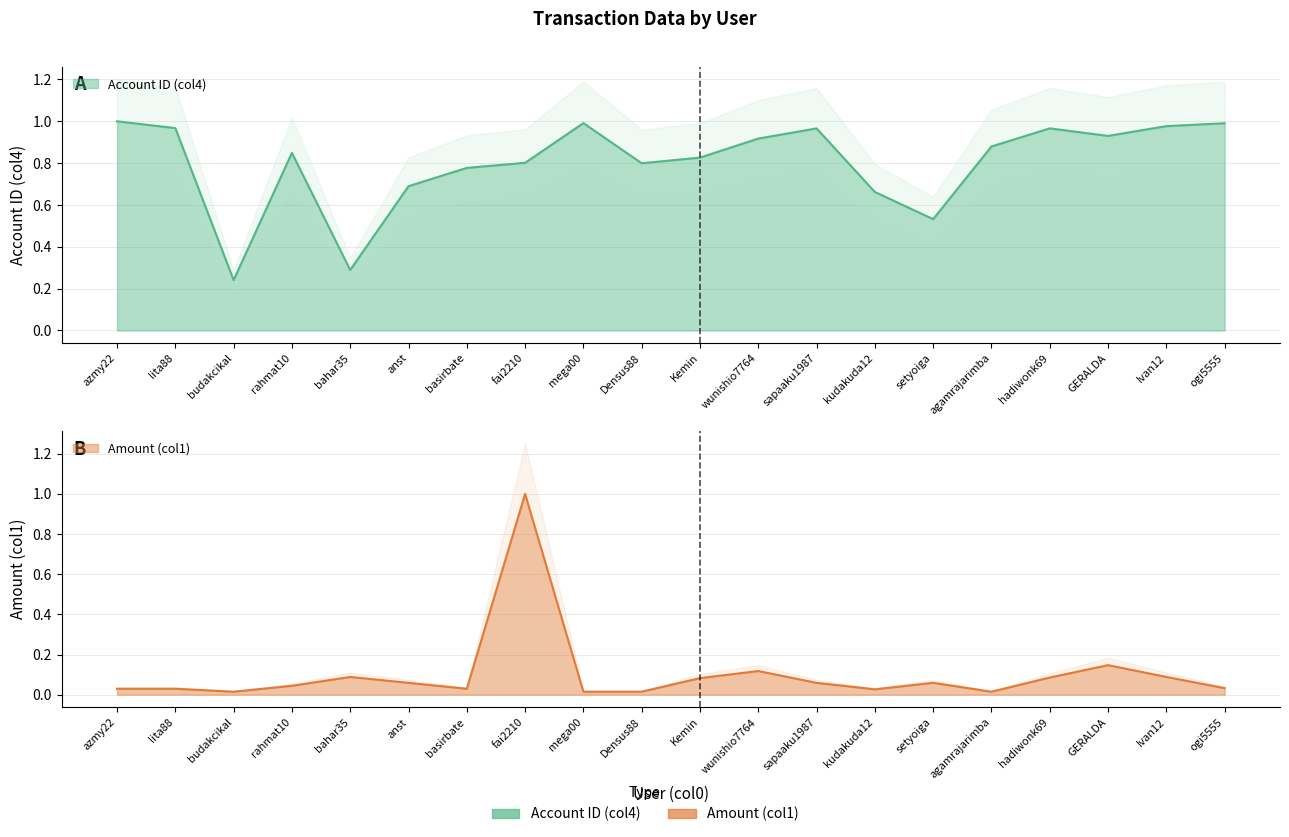

What is the difference between the highest and lowest values at GERALDA?

0.8